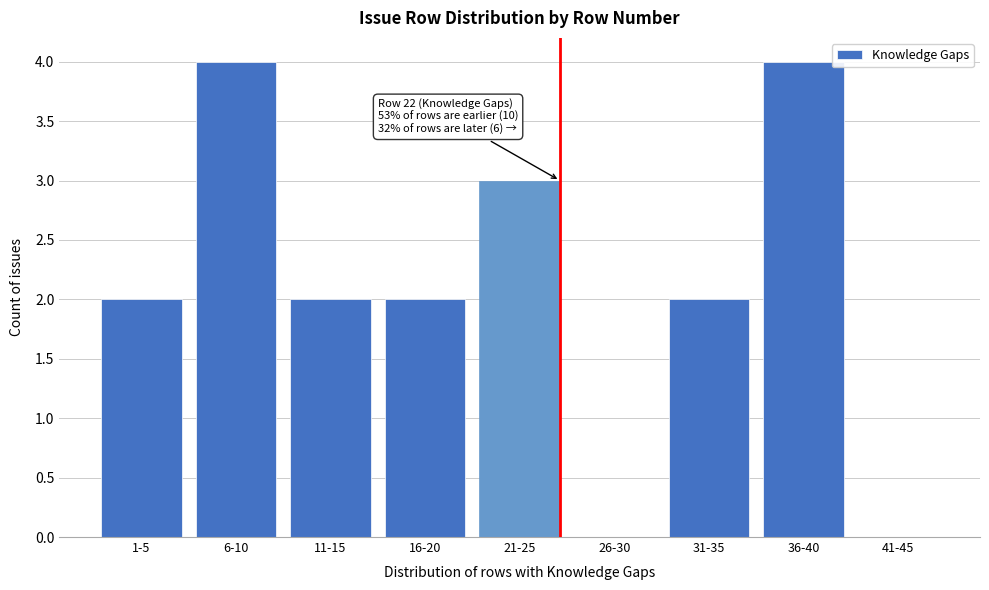

Reading left to right, extract all data points from this chart.

1-5=2	6-10=4	11-15=2	16-20=2	21-25=3	26-30=0	31-35=2	36-40=4	41-45=0